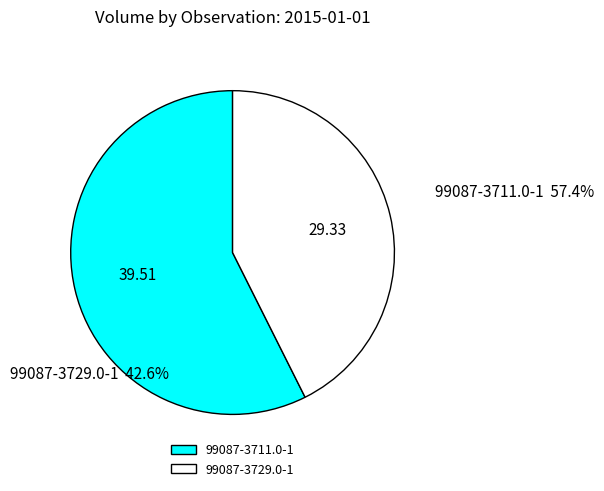

Which has a higher value, 99087-3729.0-1 or 99087-3711.0-1?

99087-3711.0-1